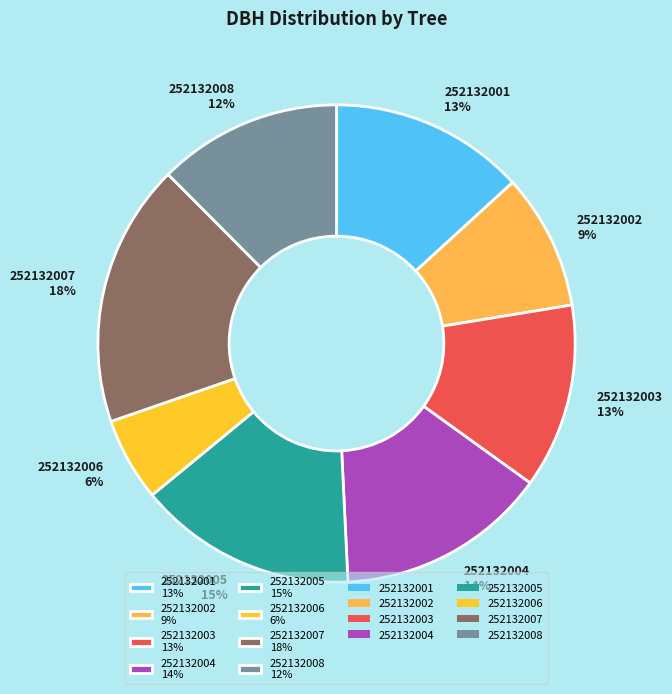

What is the smallest slice in the pie chart?

252132006